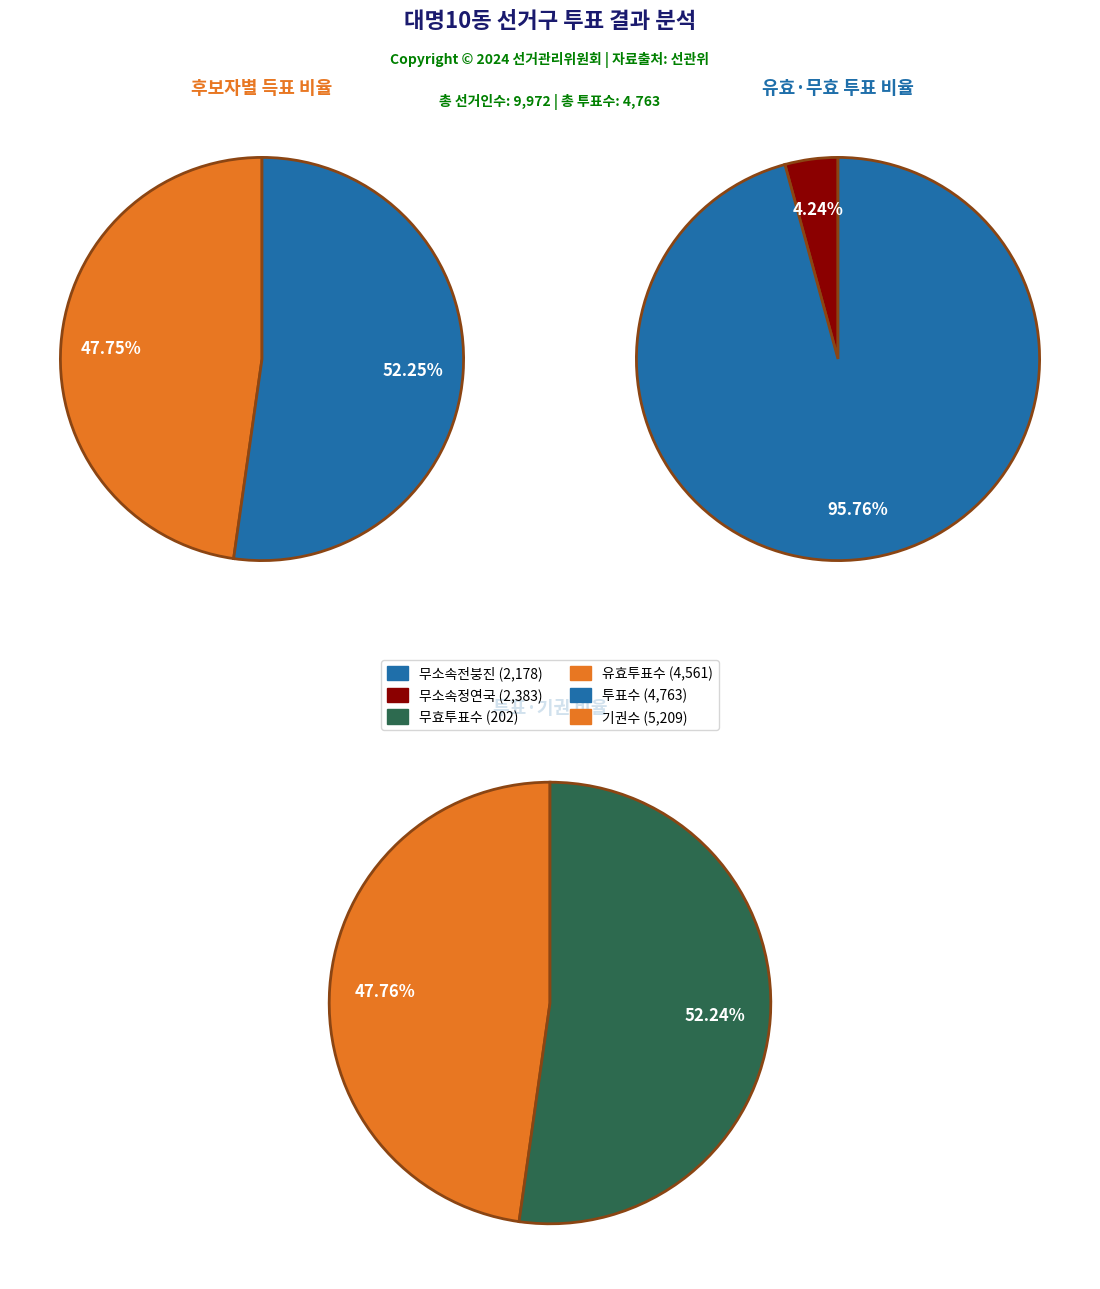

Is it true that 0 is 40% of the pie?

False